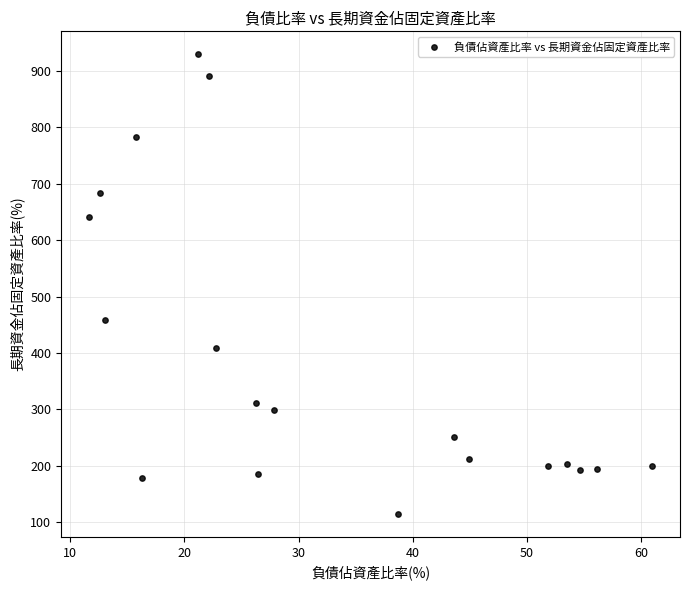

What is the range of X values (max minus min)?

49.3